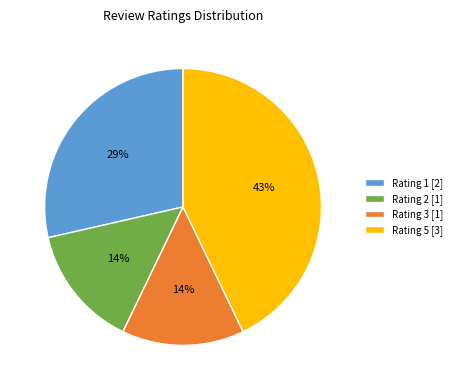

How many segments does this pie chart have?

4